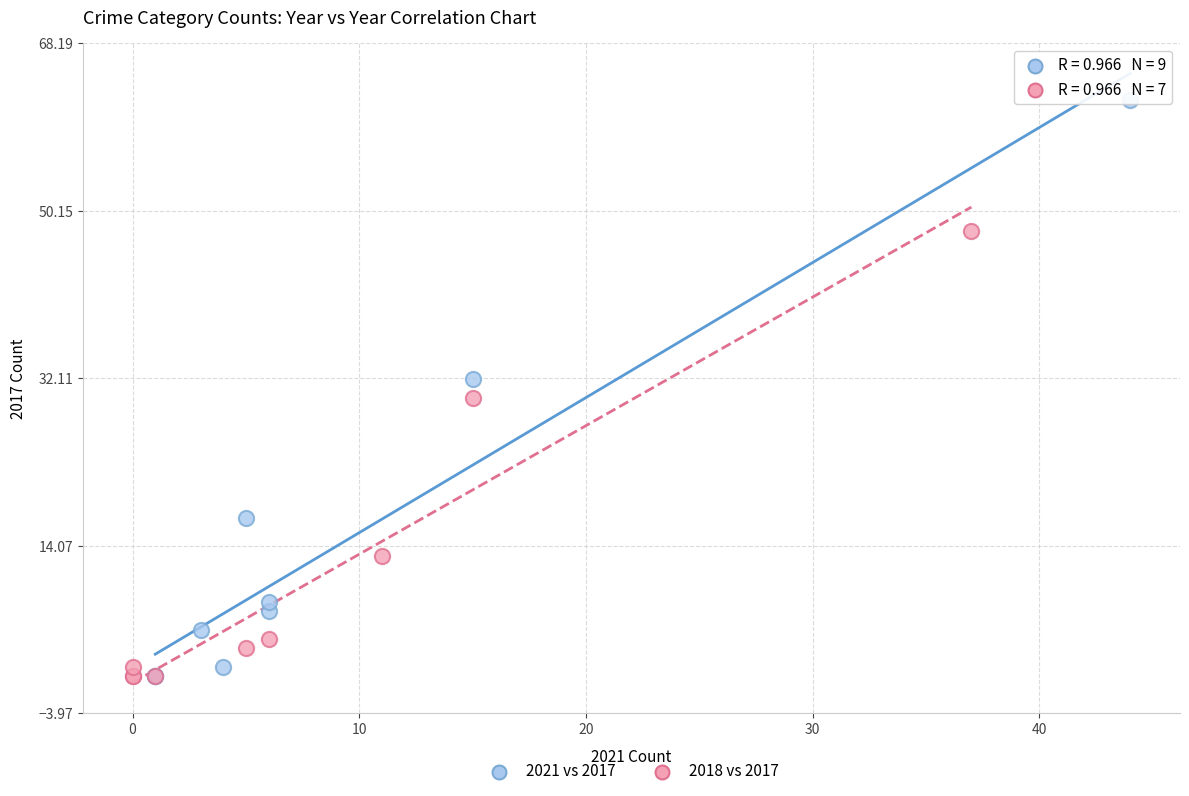

Which series contains the highest Y value?

2021 vs 2017